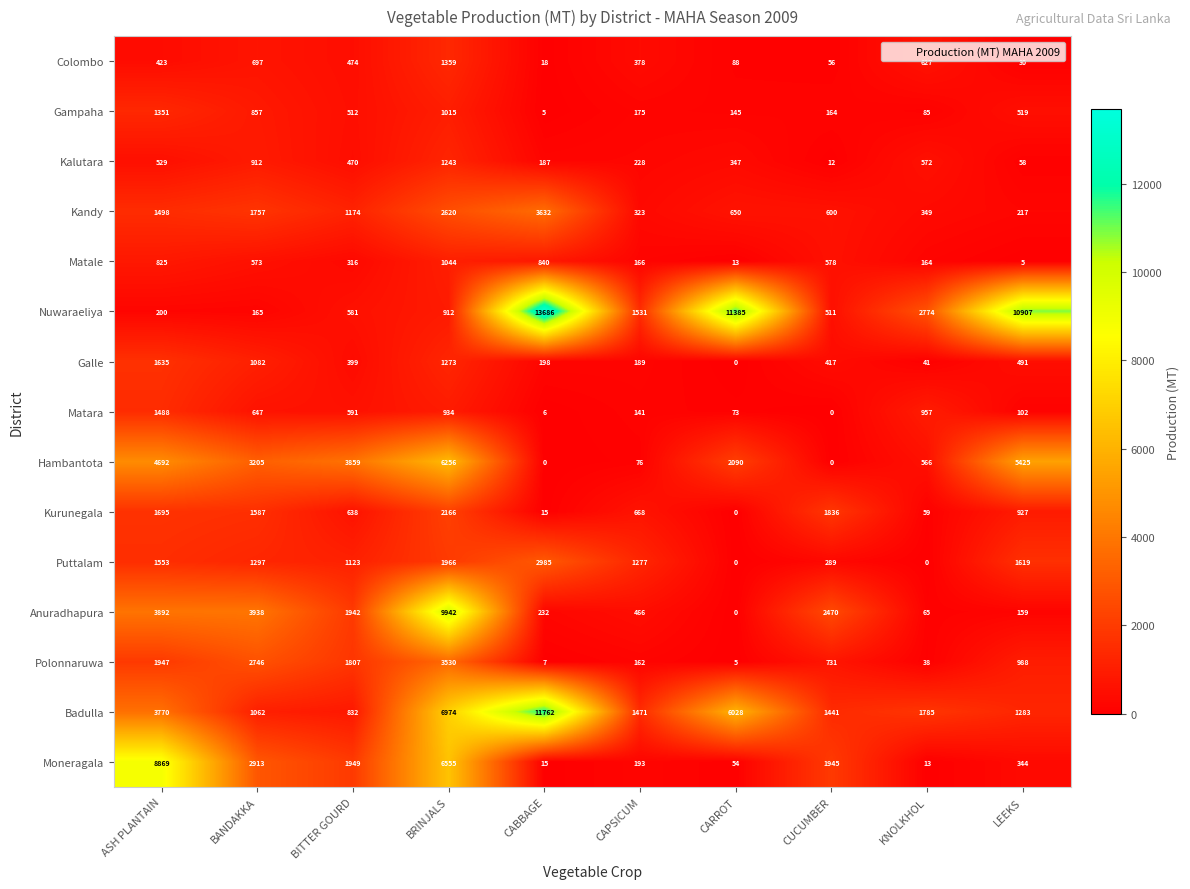

At which label does Polonnaruwa reach its peak?

BRINJALS